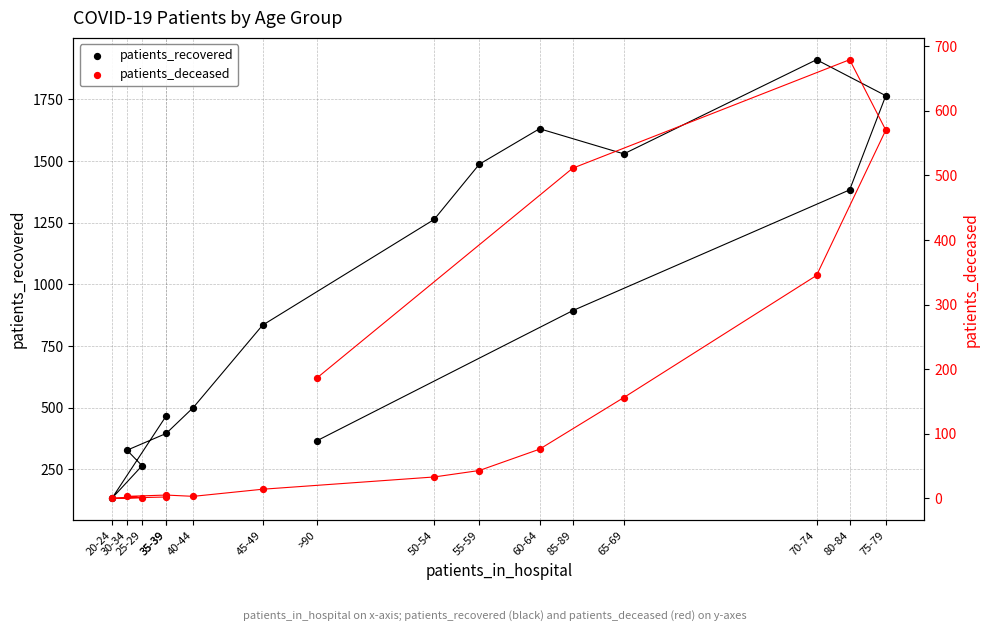

Which series has the largest total across all categories?

patients_recovered